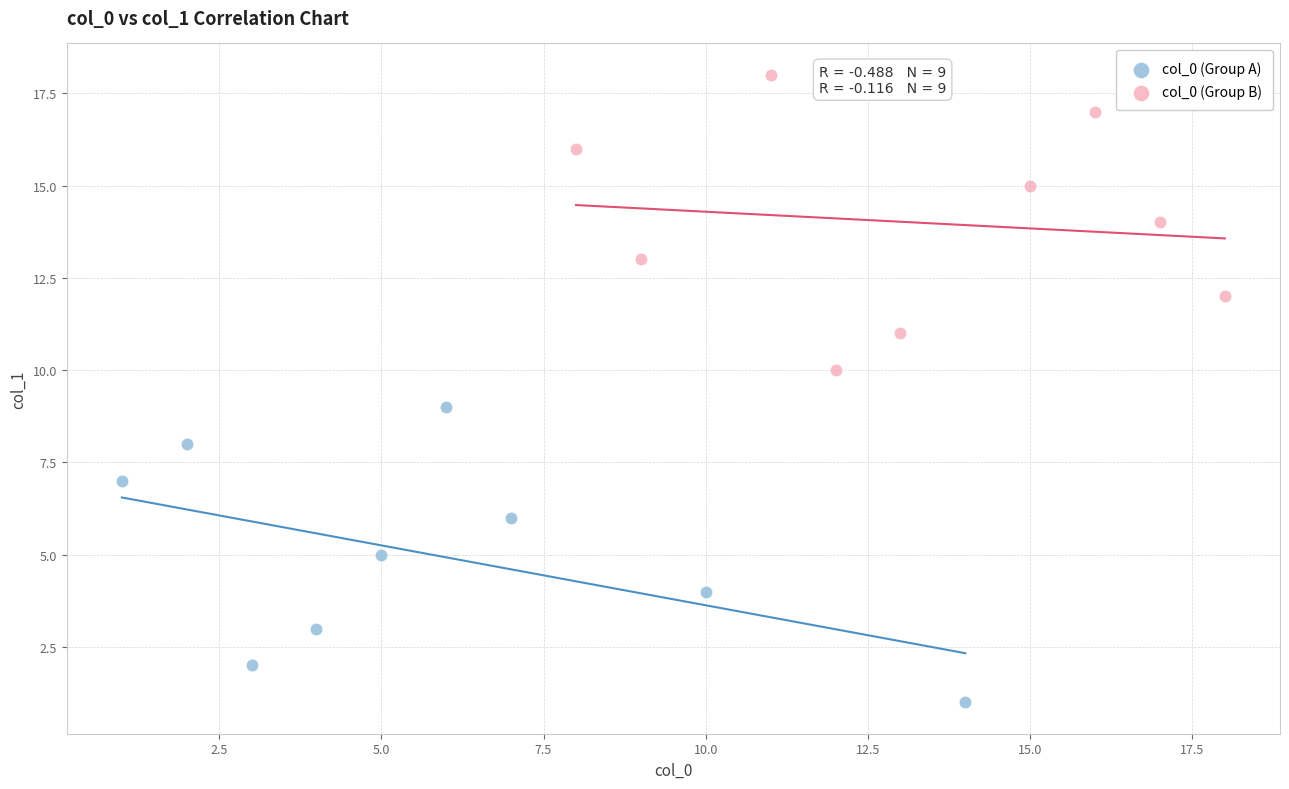

Which series reaches the minimum Y coordinate?

col_0 (Group A)